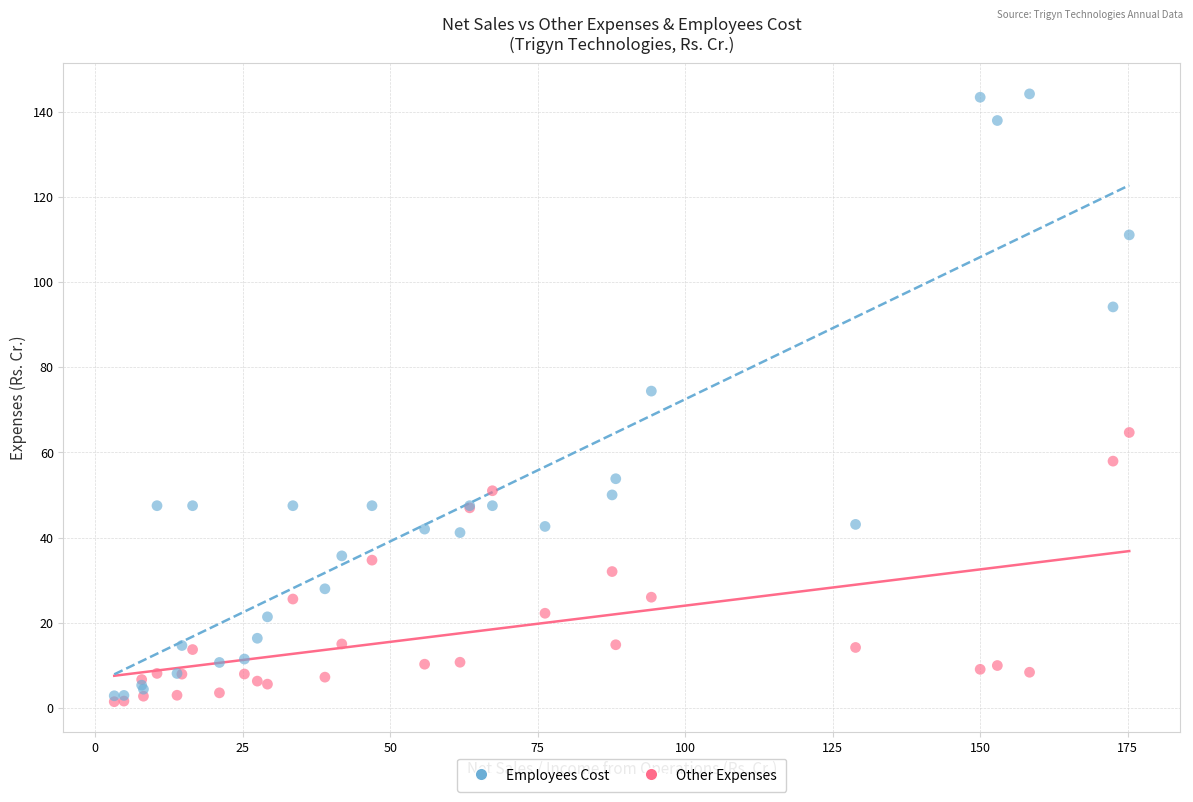

Across all series, what Y value is closest to 72?

74.4